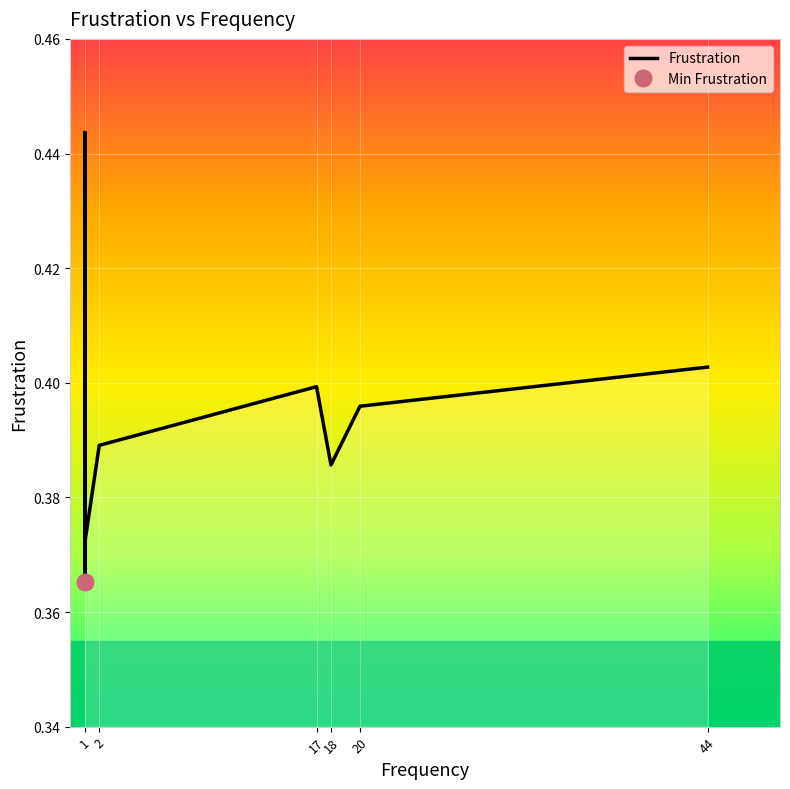

Count the number of data series in this chart.

1